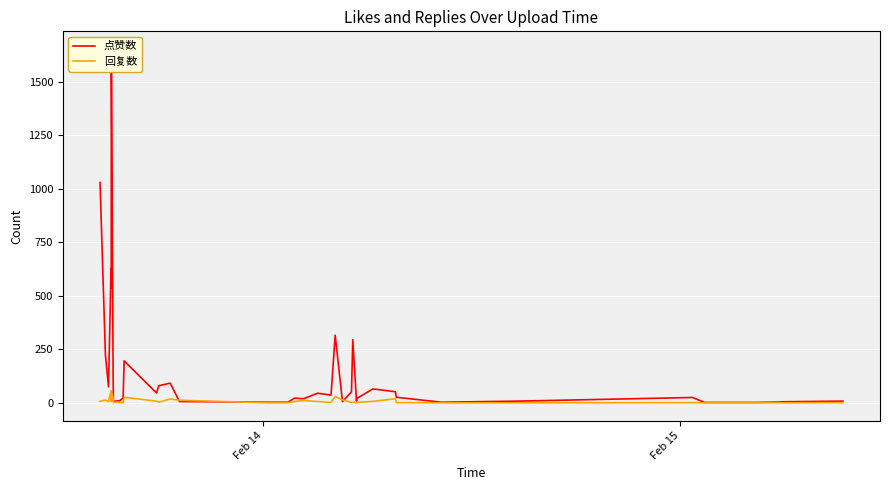

After their last crossing, which series has the higher values: 回复数 or 点赞数?

点赞数